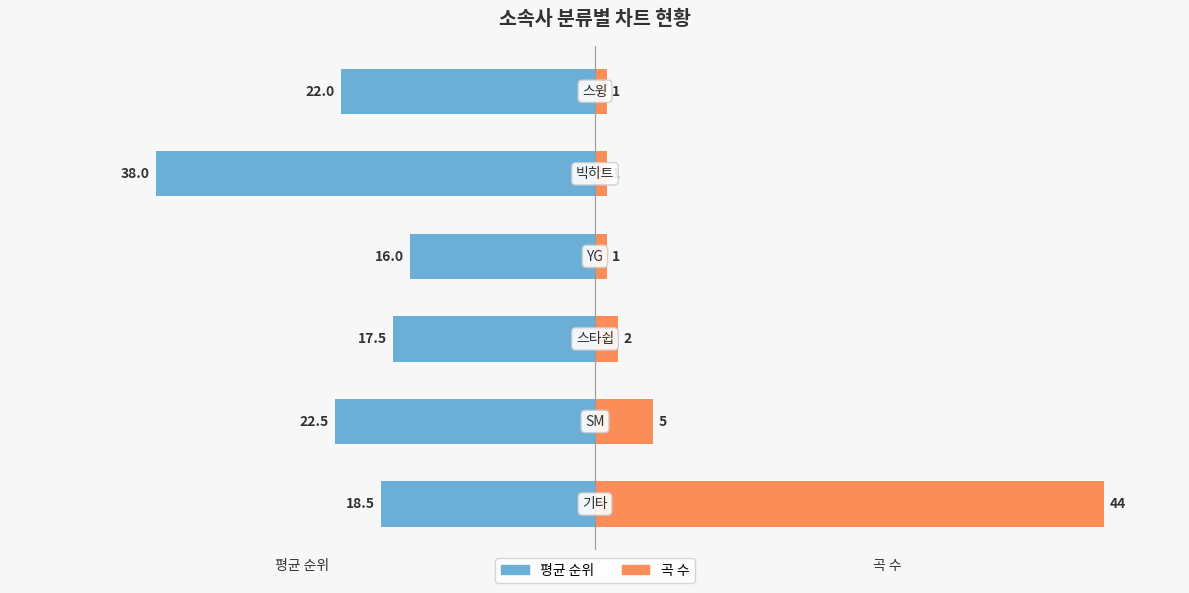

Count the number of data series in this chart.

2